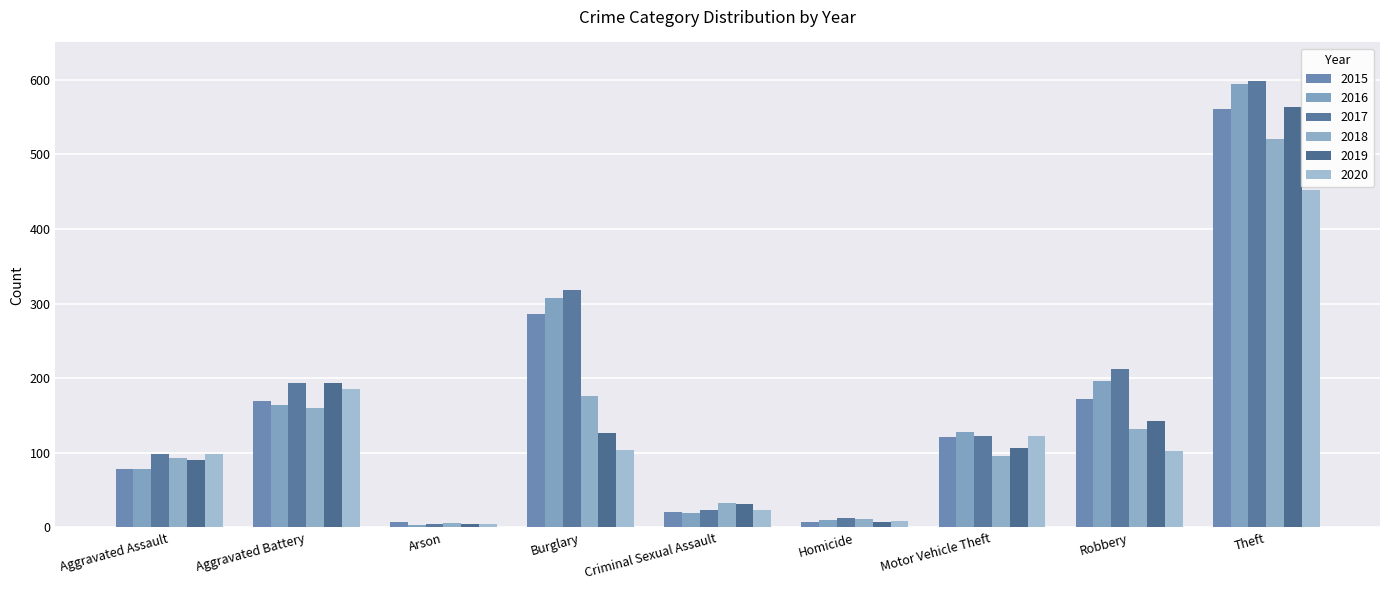

What are all the series names shown in the legend?

2015, 2016, 2017, 2018, 2019, 2020